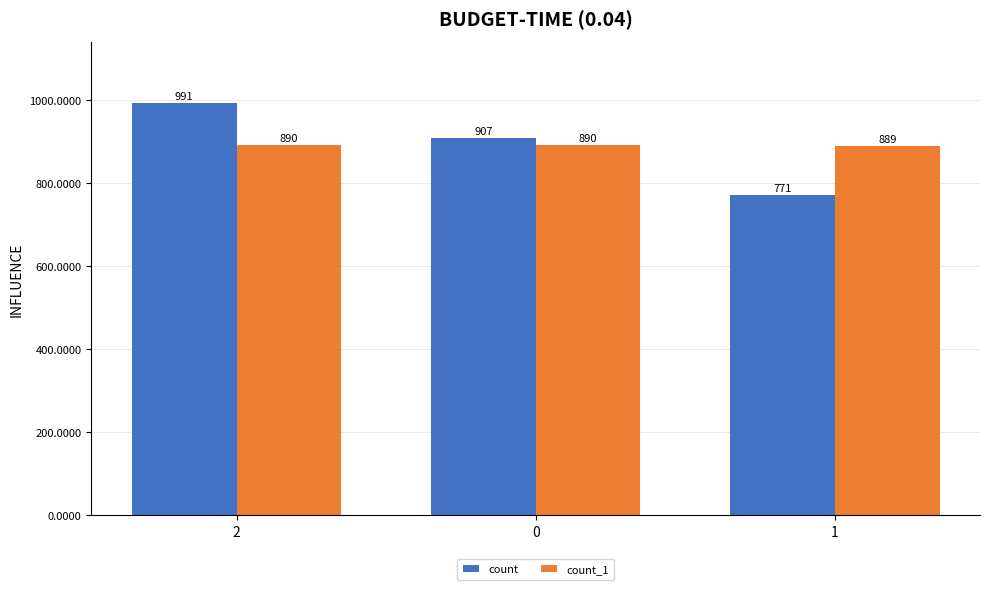

What is the value of the count bar at the 1st from the left?

991